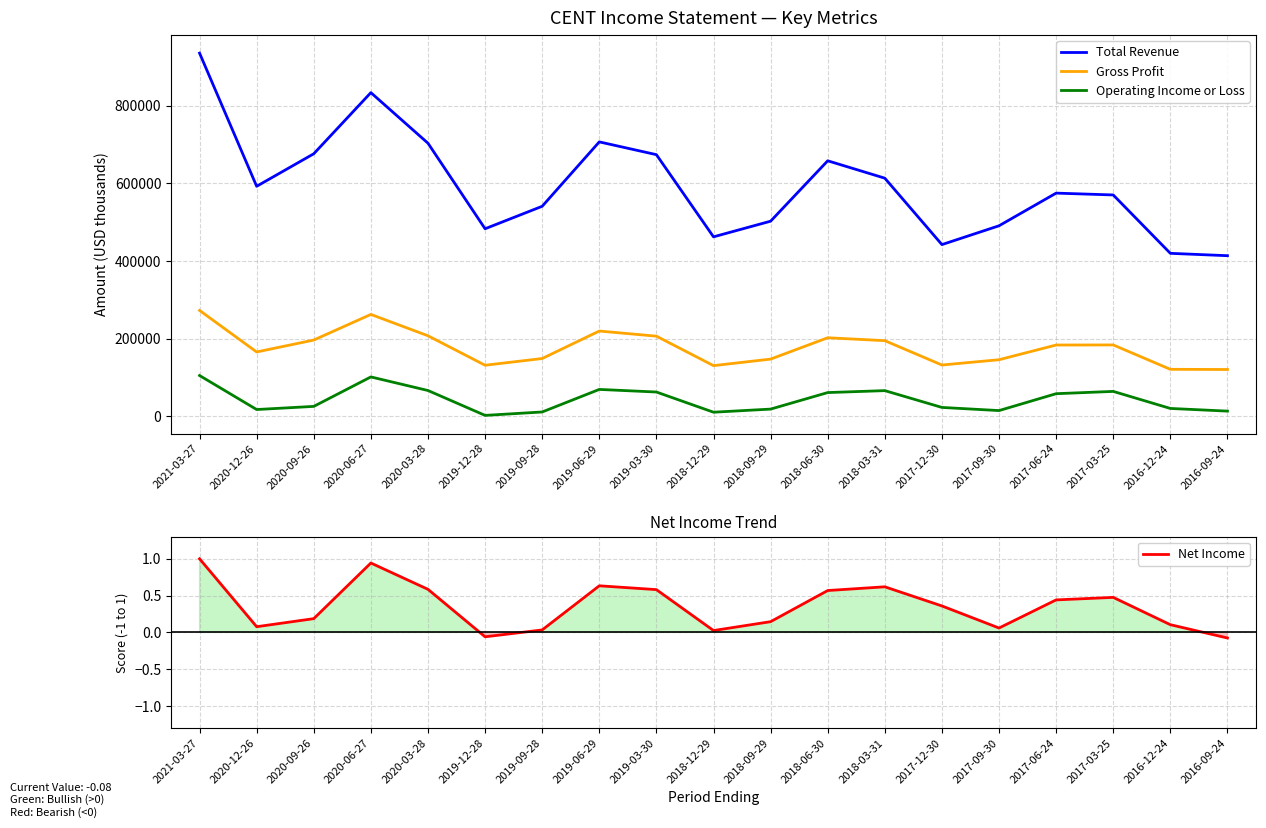

Between 2019-06-29 and 2016-12-24, which series saw the biggest shift?

Total Revenue